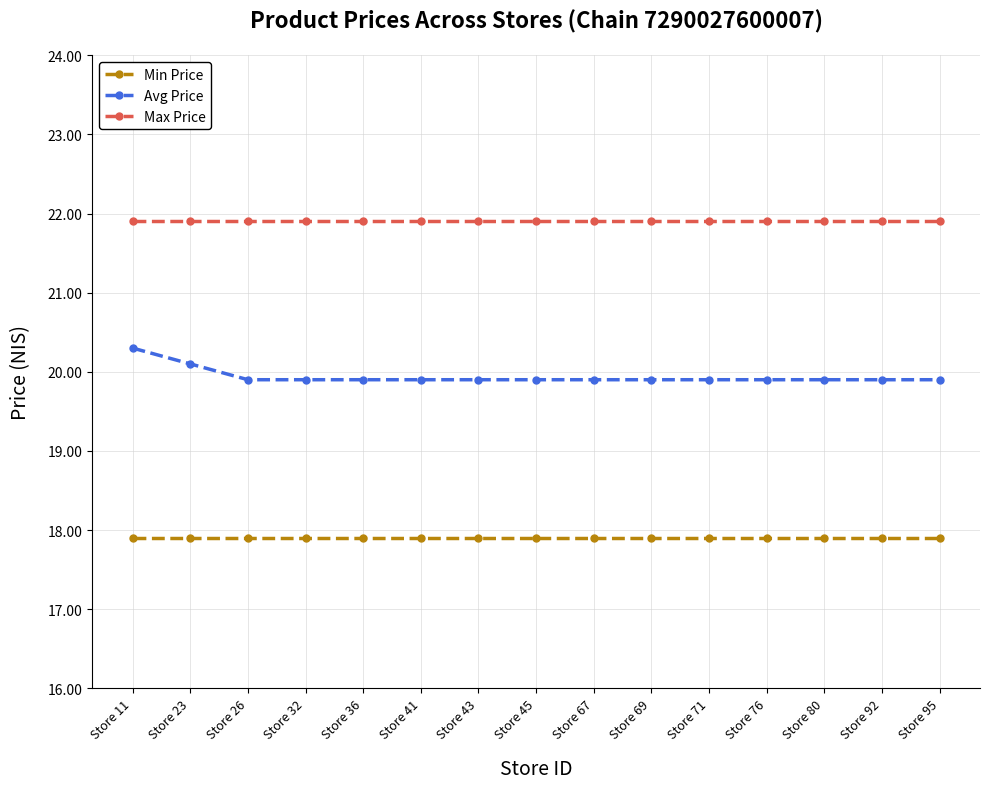

What is the sum of the Max Price values at Store 43 and Store 32?

43.8